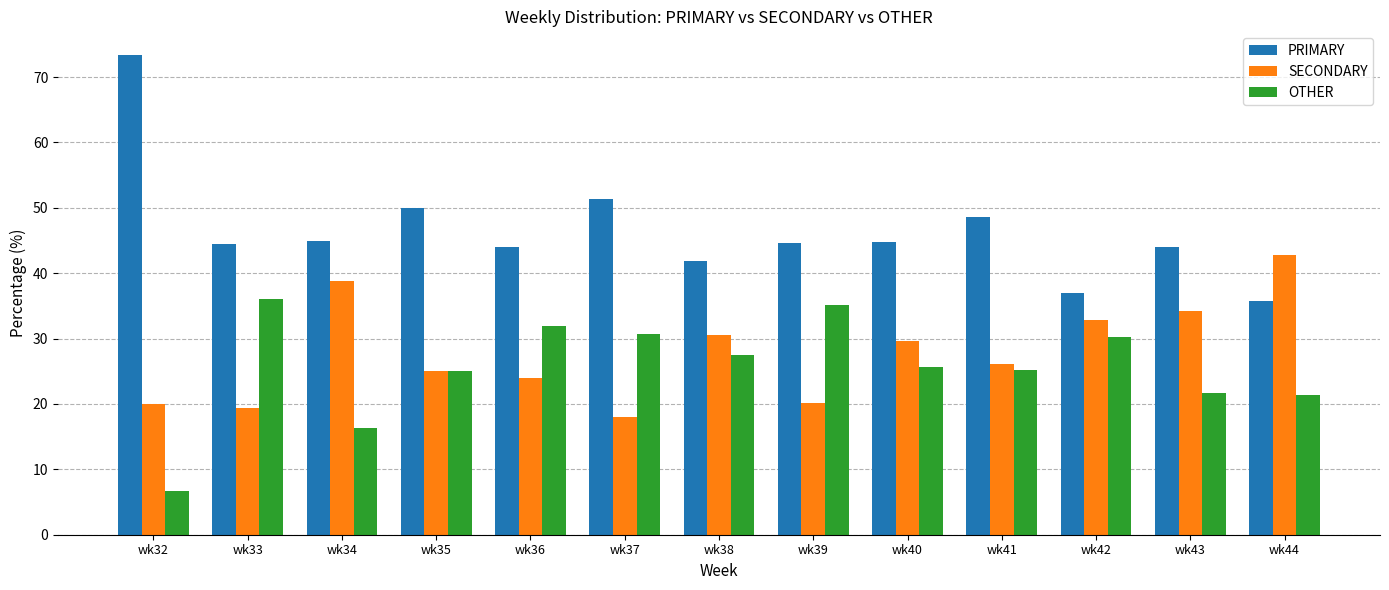

Which series has the widest spread of values?

PRIMARY